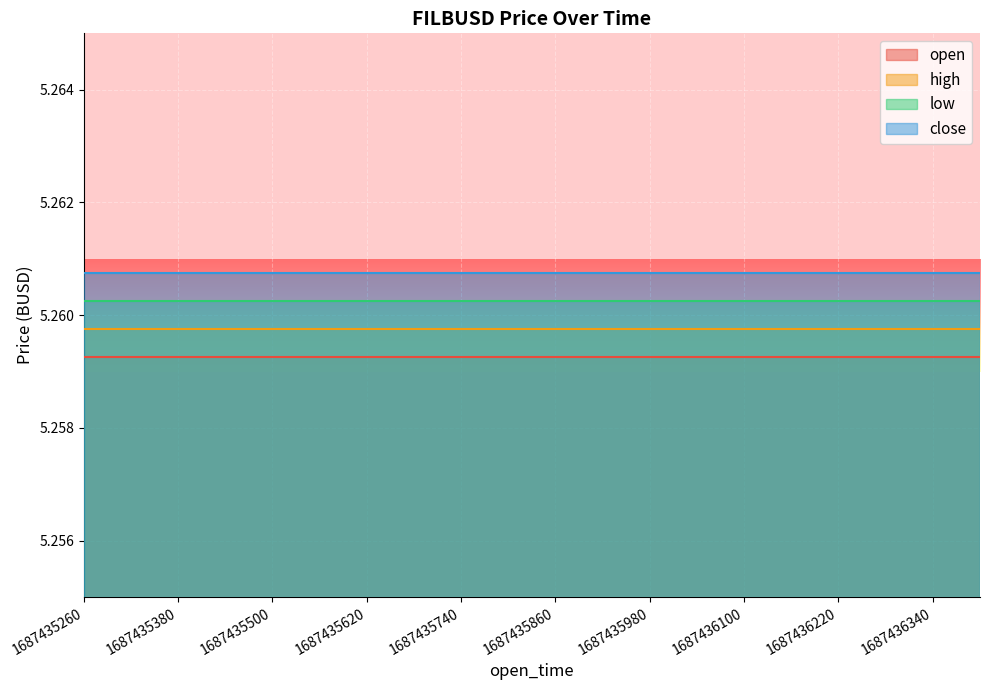

True or false: volume and low intersect in this chart.

False